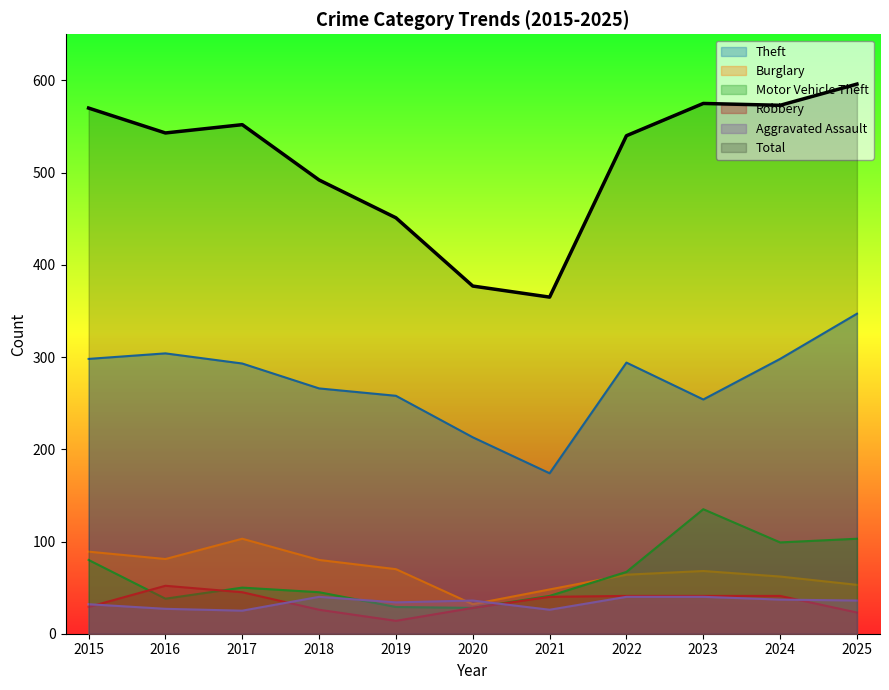

Which series has the largest total across all categories?

Total